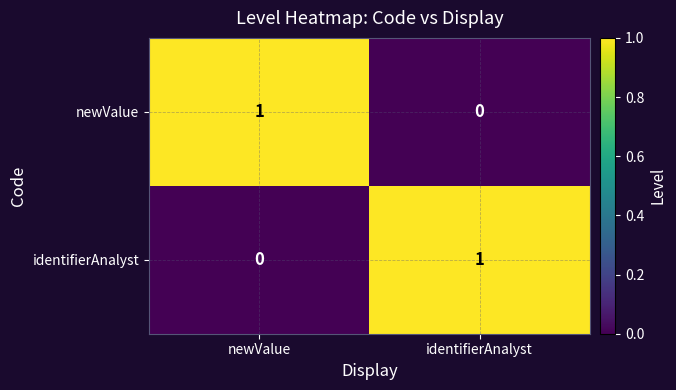

Is the value of identifierAnalyst at identifierAnalyst greater than the value of newValue at identifierAnalyst?

Yes